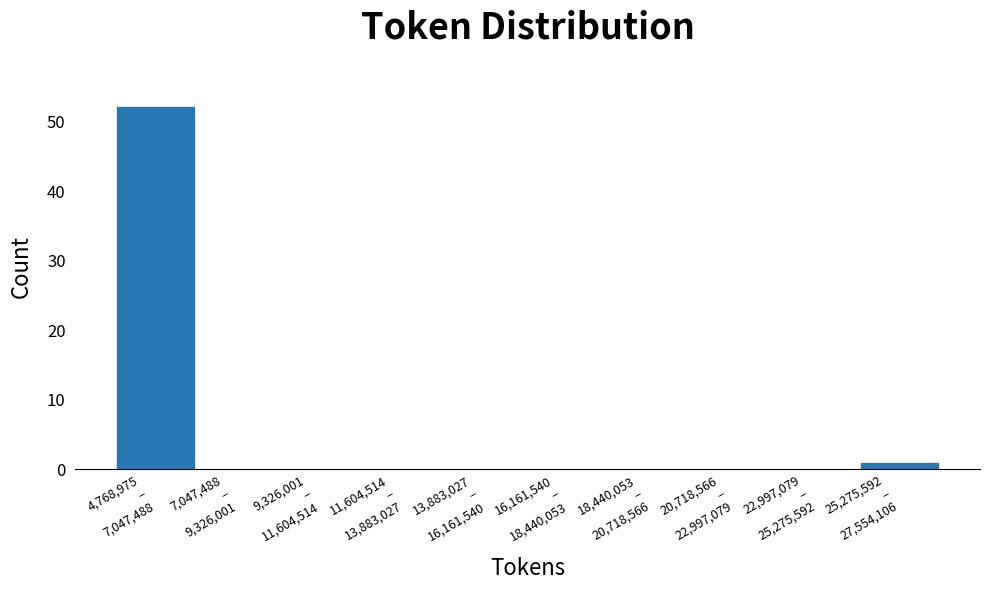

What is the sum of all values?

53